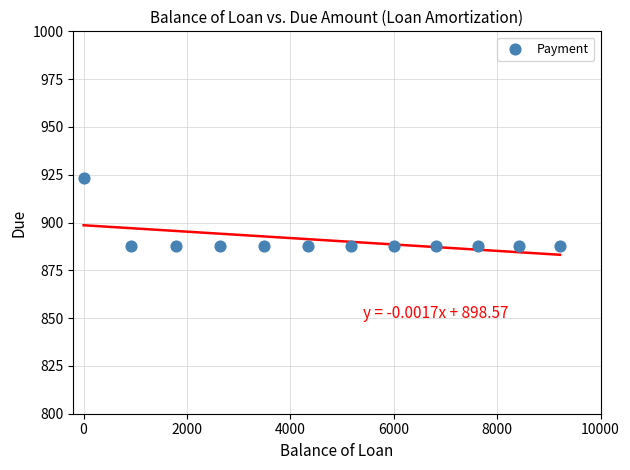

What is the range of Y values (max minus min)?

35.6